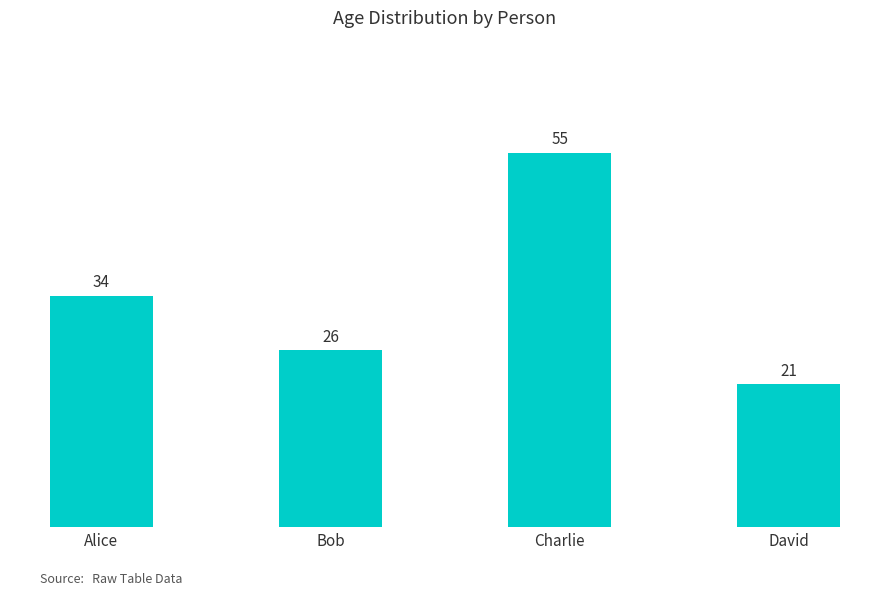

What is the average value?

34